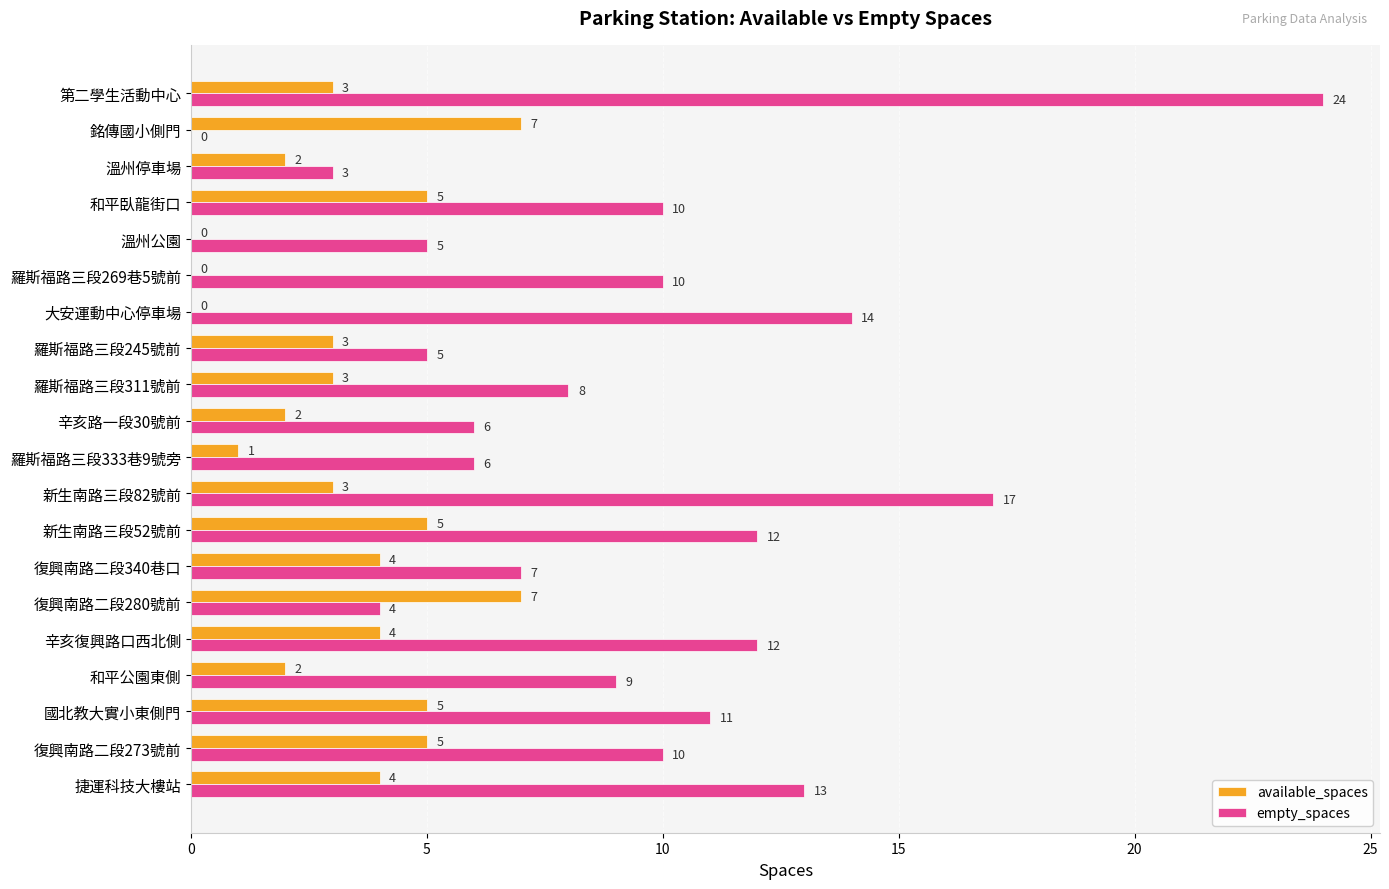

Between 新生南路三段52號前 and 第二學生活動中心, which series saw the biggest shift?

empty_spaces